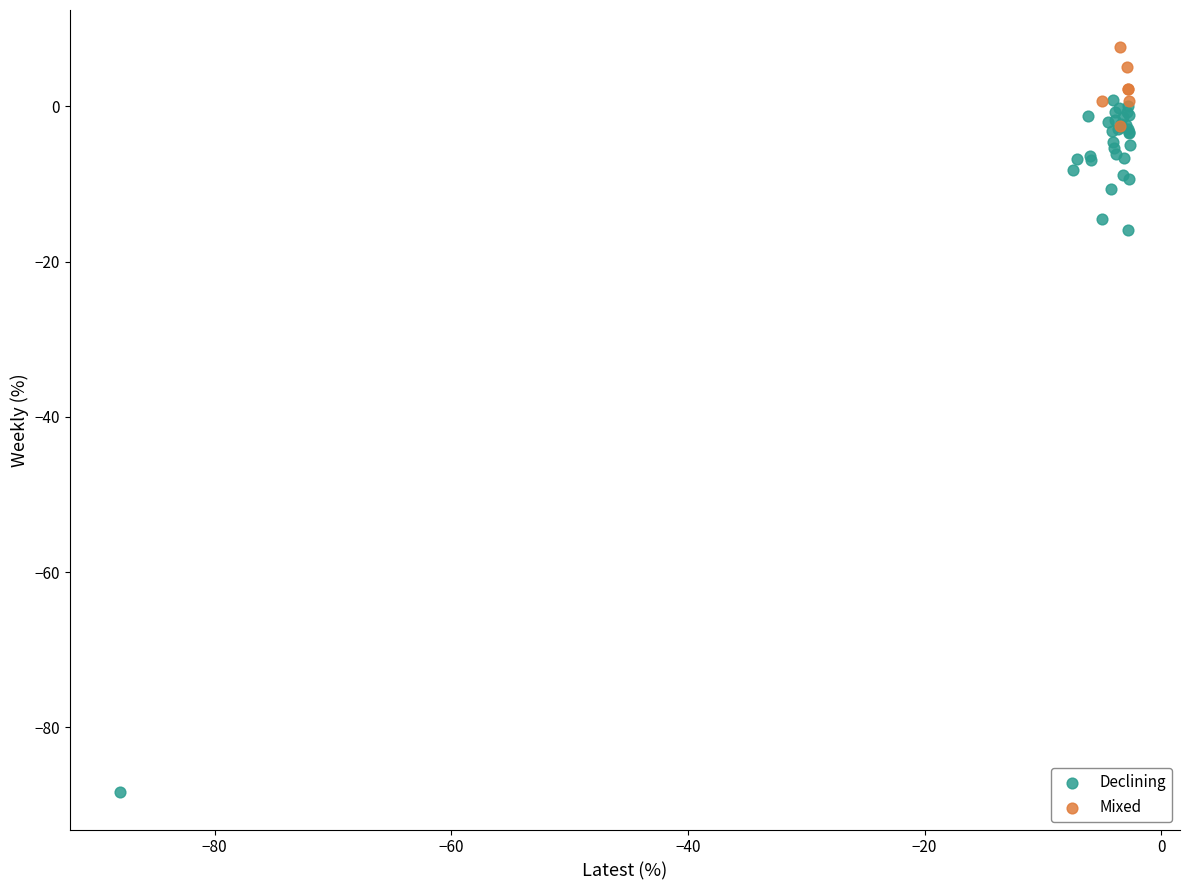

Which series has the widest spread of Y values?

Declining